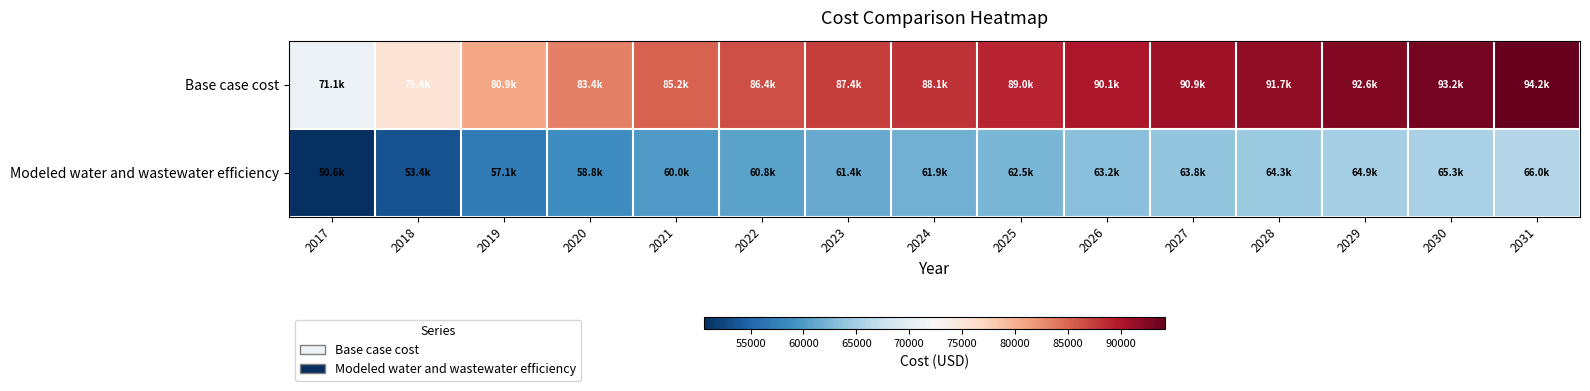

What is the total value across all series at 2022?

147238.9